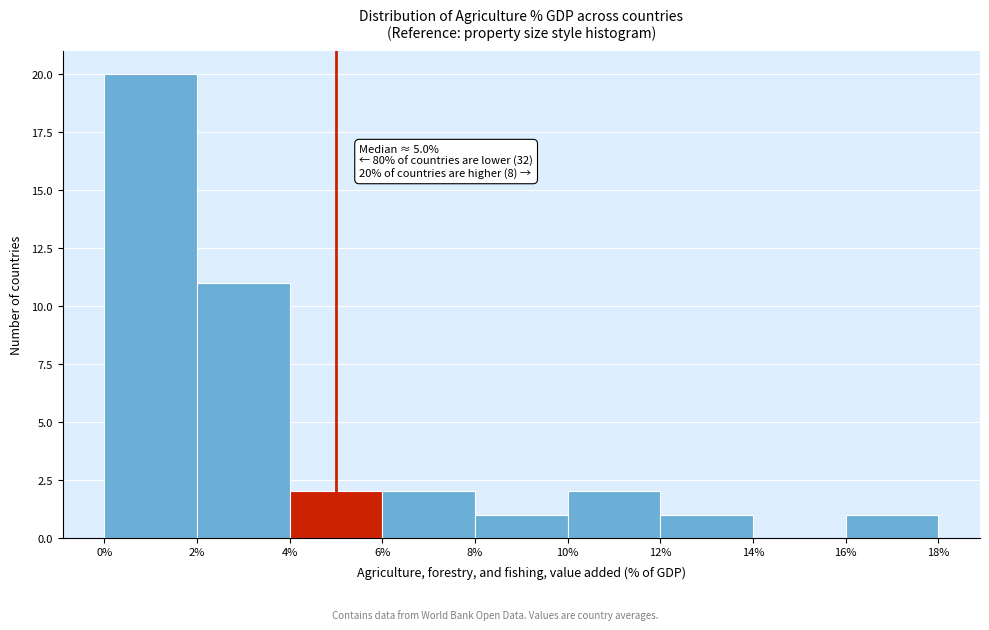

Over which range of the x-axis is the bar tallest?

0% to 2%